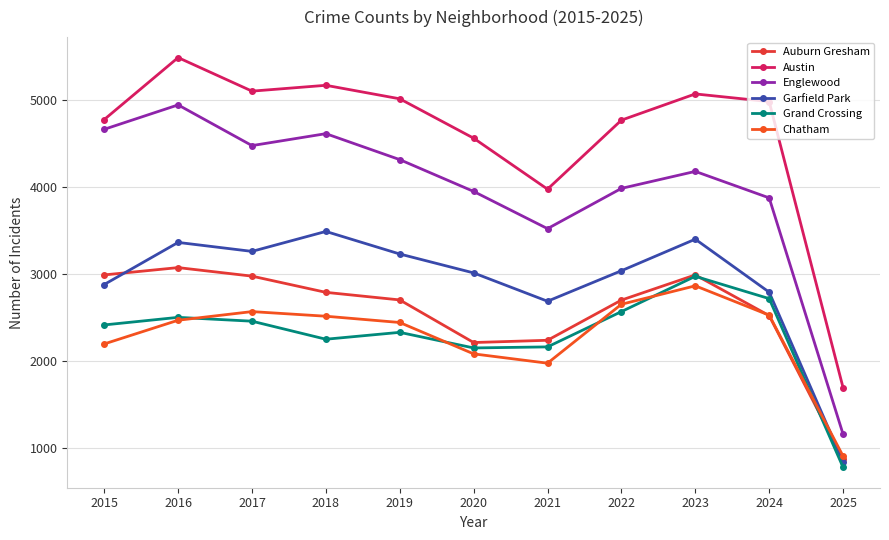

List the series in order of their peak value, highest first.

Austin, Englewood, Garfield Park, Auburn Gresham, Grand Crossing, Chatham